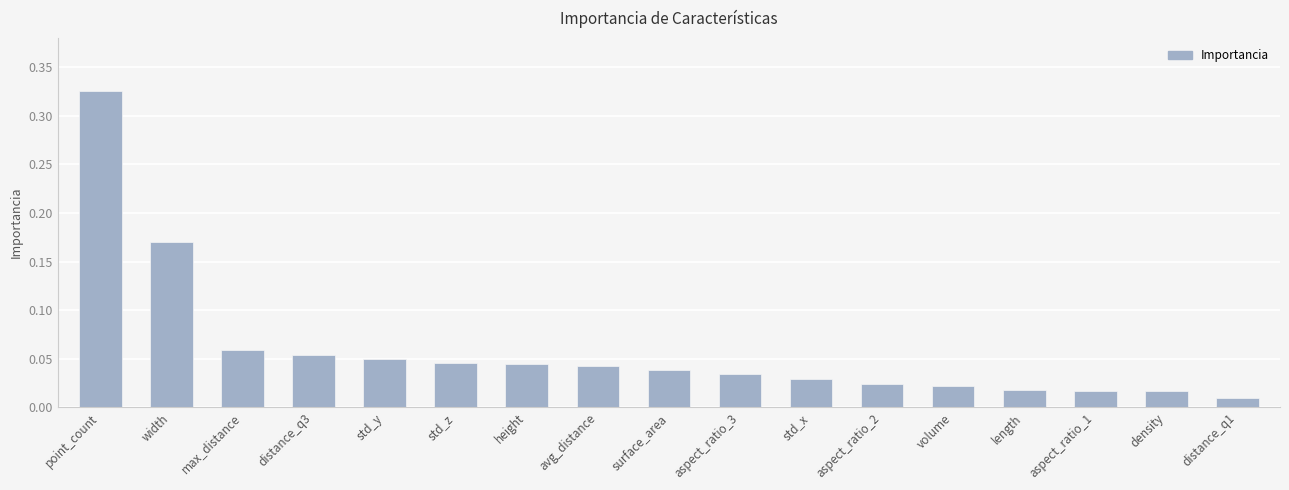

What is the sum of all values?

1.0